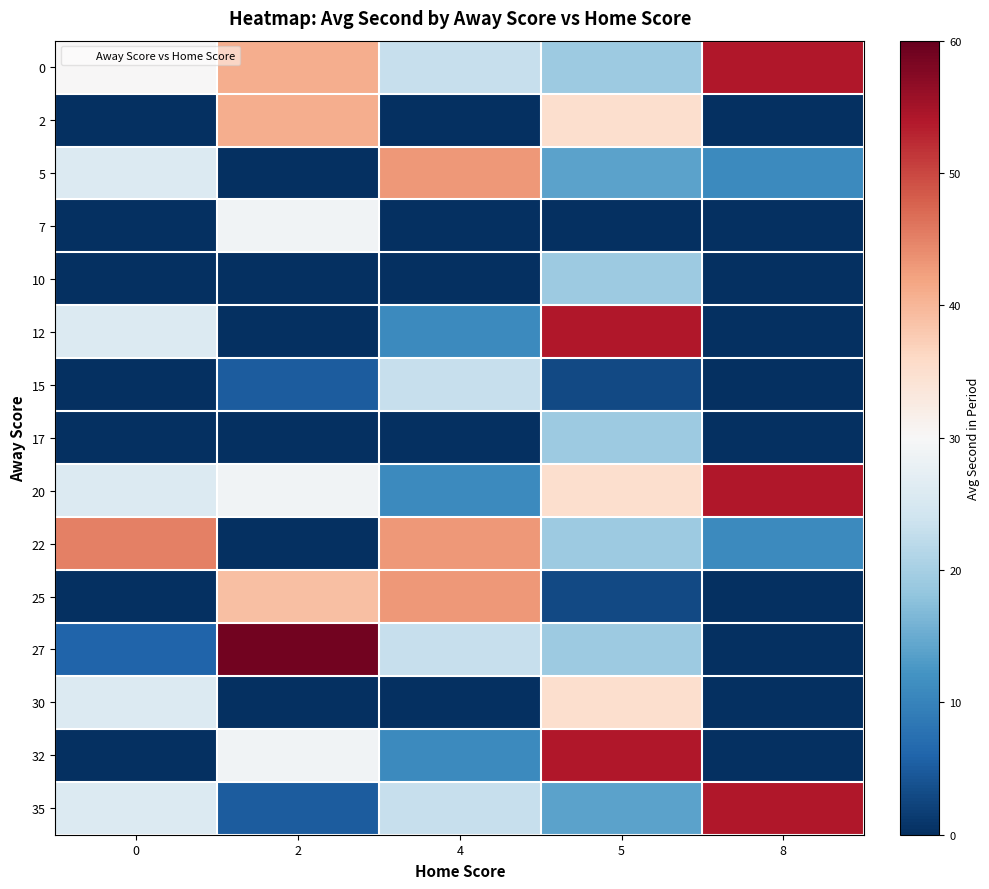

Which label corresponds to the largest value in the chart?

2